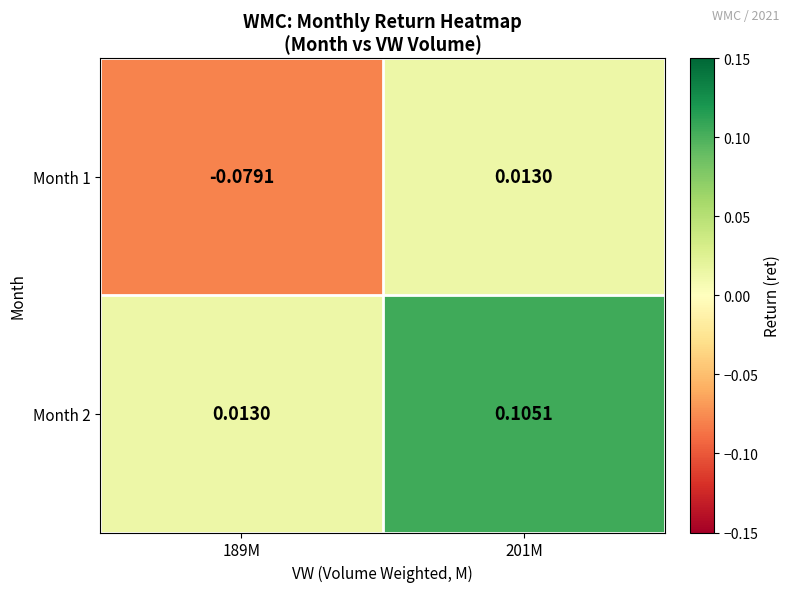

Which category has the lowest value across all series?

189M